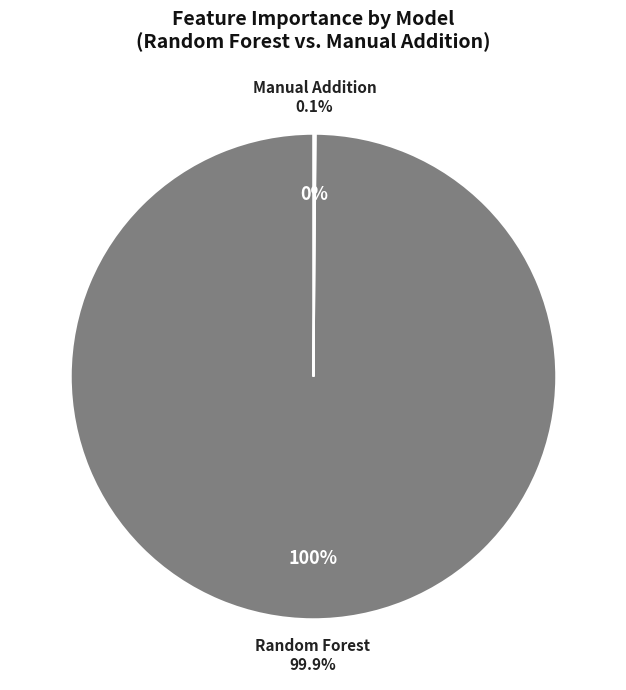

What is the majority slice?

Random Forest